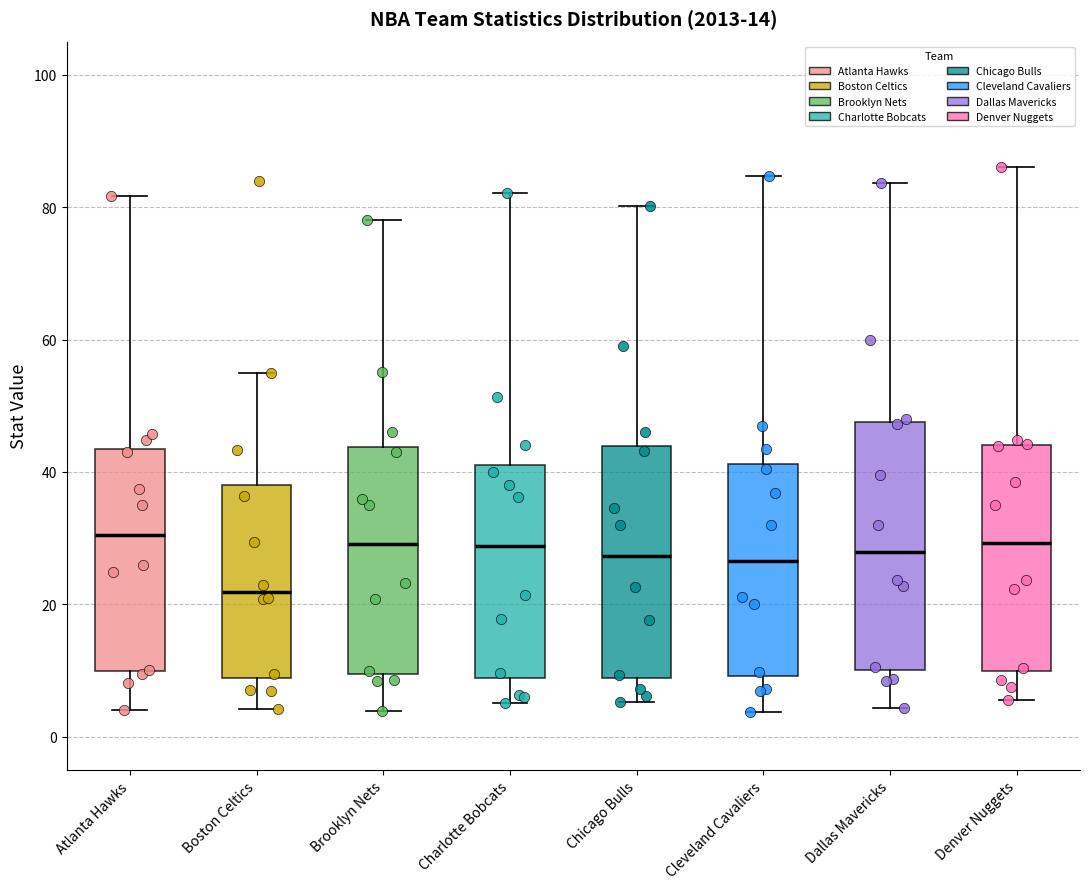

Which box has the lowest median line?

Boston Celtics